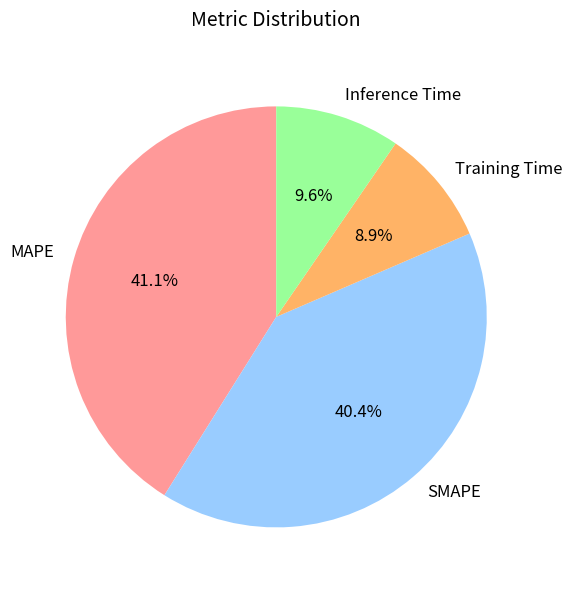

What is the total percentage of Inference Time and Training Time?

18.5%